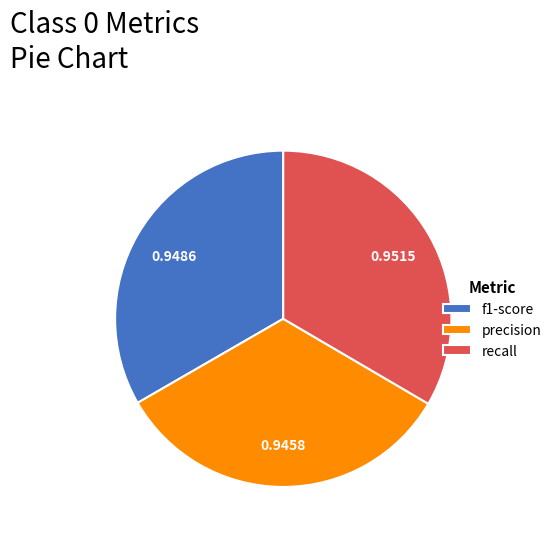

How many segments does this pie chart have?

3